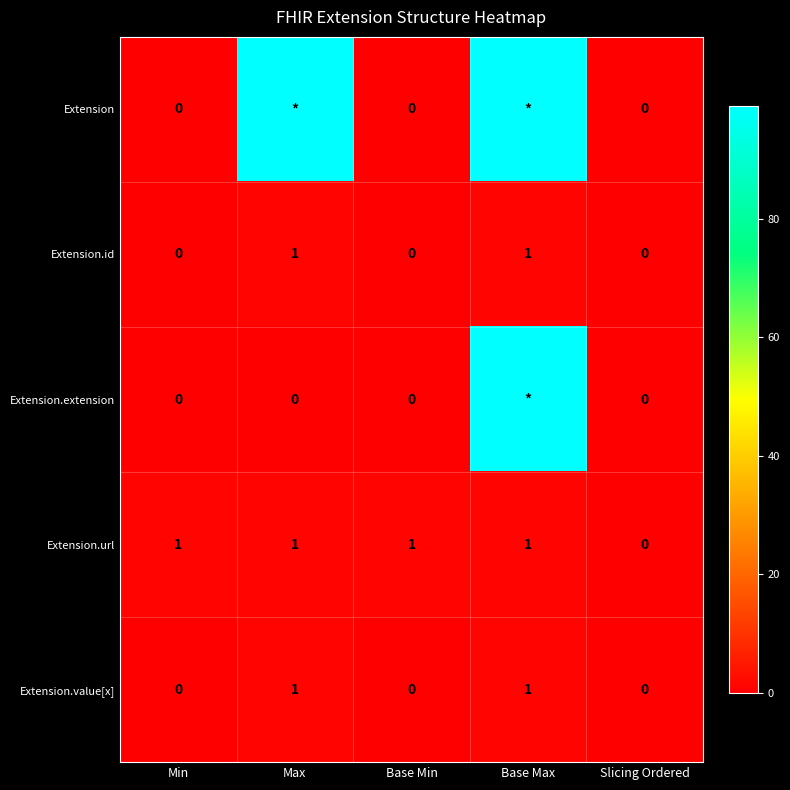

How many Extension.id values are between 0 and 1?

5